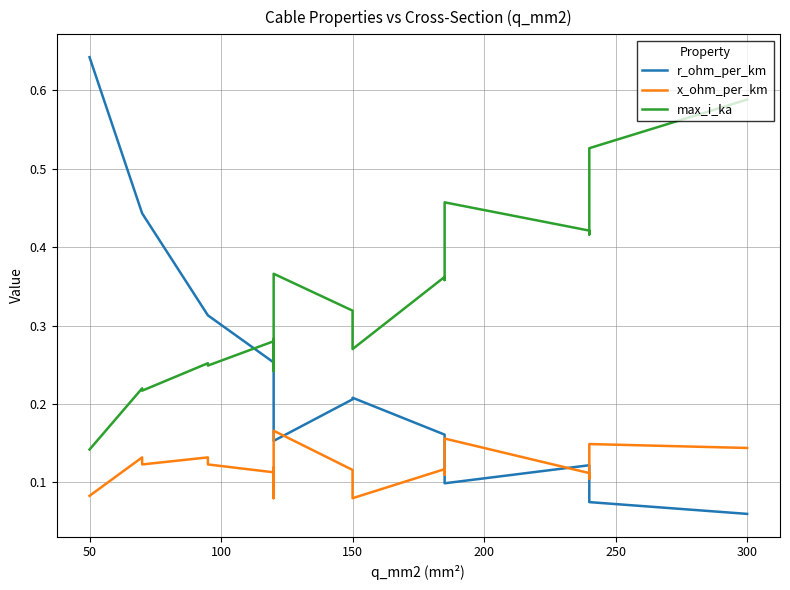

What is the difference between the second highest and minimum values in the r_ohm_per_km series?

0.4